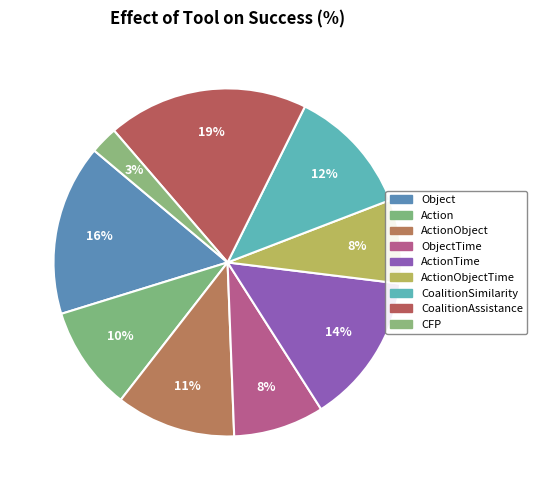

How many slices are in this pie chart?

9